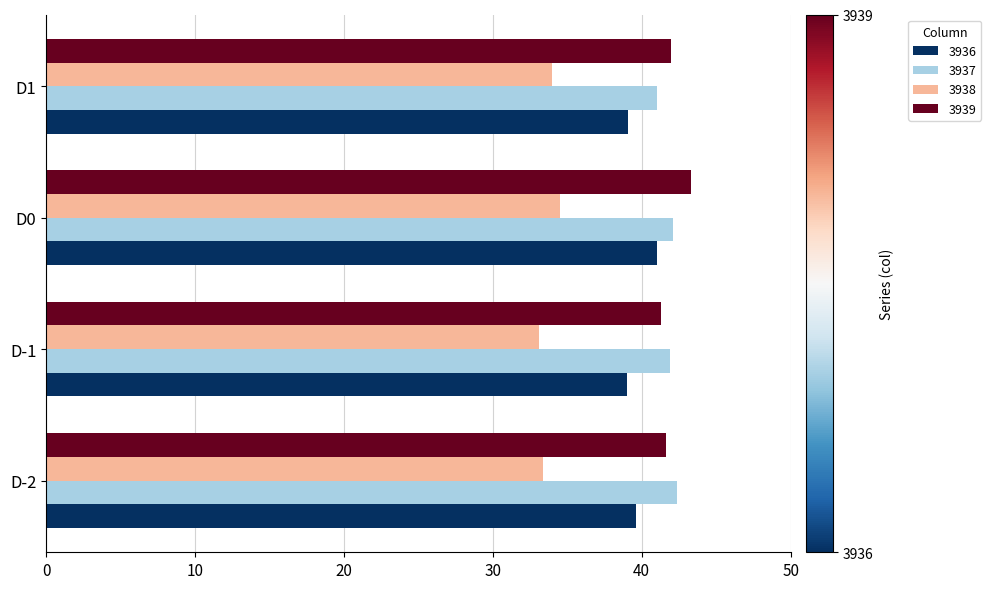

Read the 3936 value at D-2.

39.6